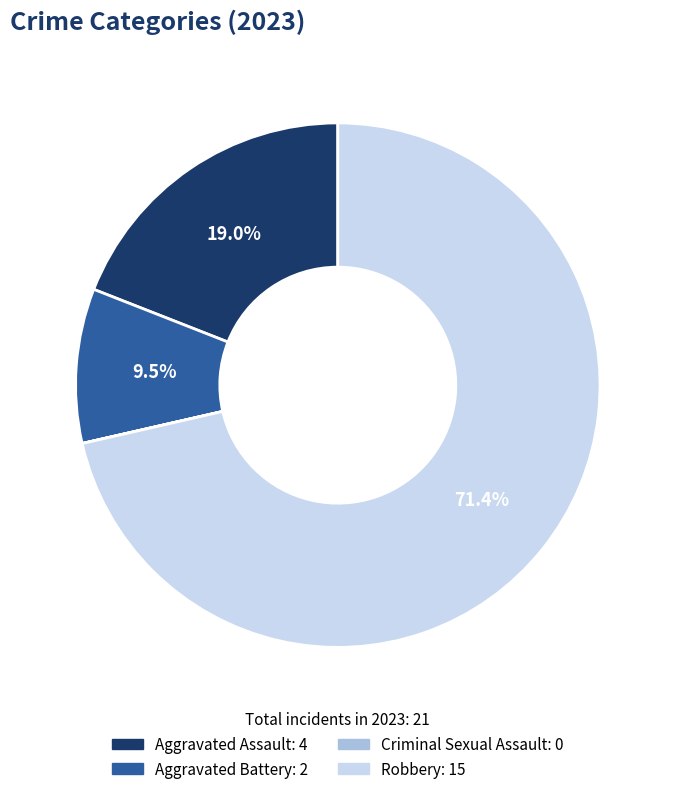

Approximately how many times larger is the value at Aggravated Assault compared to Robbery?

0.3